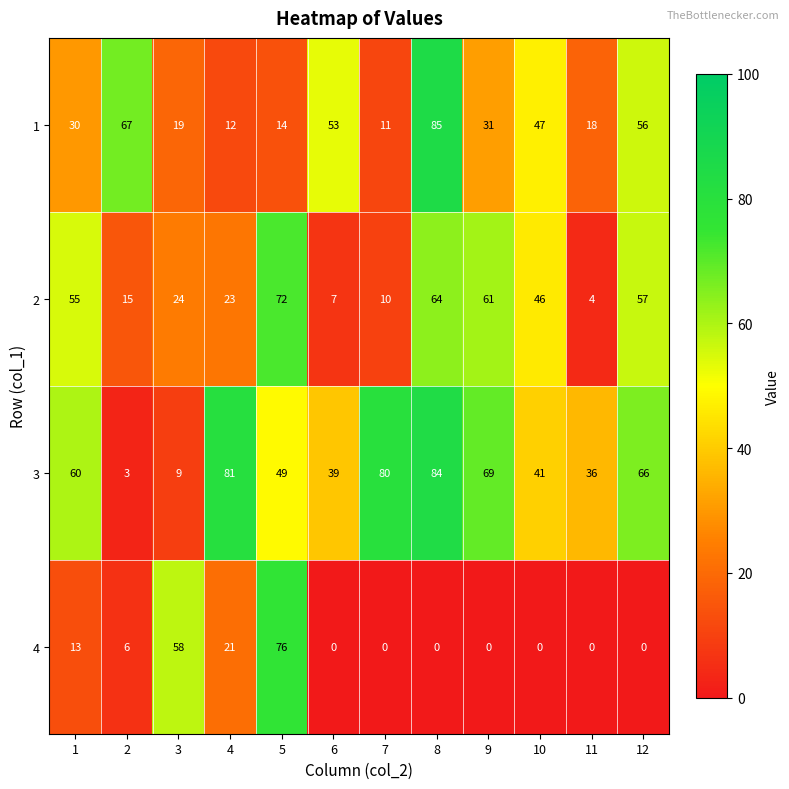

What is the maximum value for 3?

84